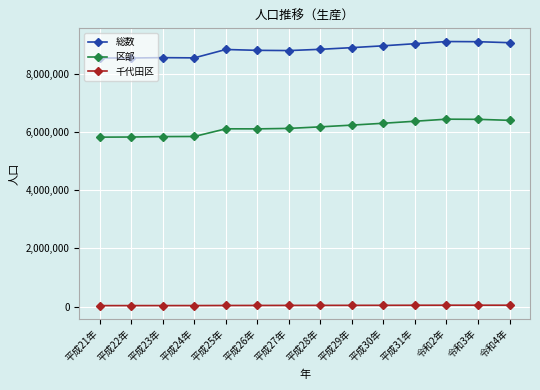

True or false: 区部 has a value of 1187056 at 平成23年.

False